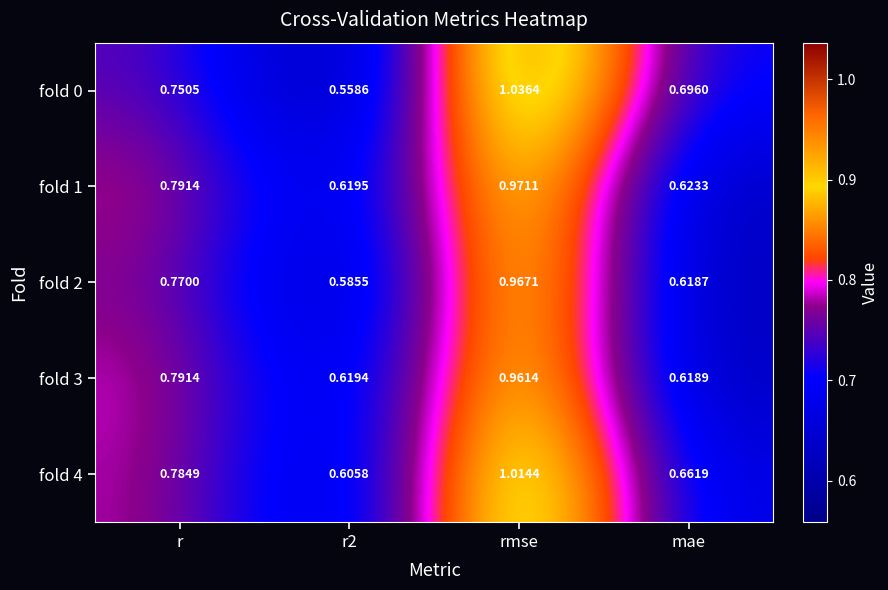

Which label corresponds to the smallest value in the chart?

r2